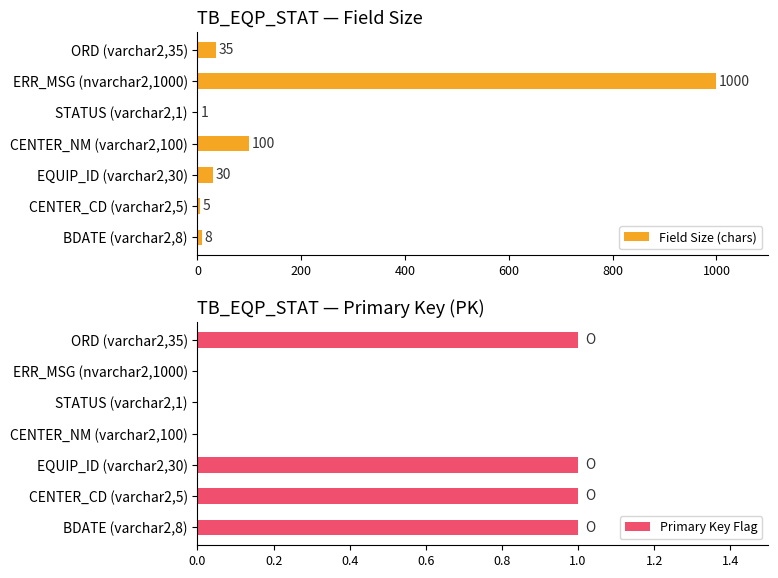

What is the average value of the Field Size (chars) series?

168